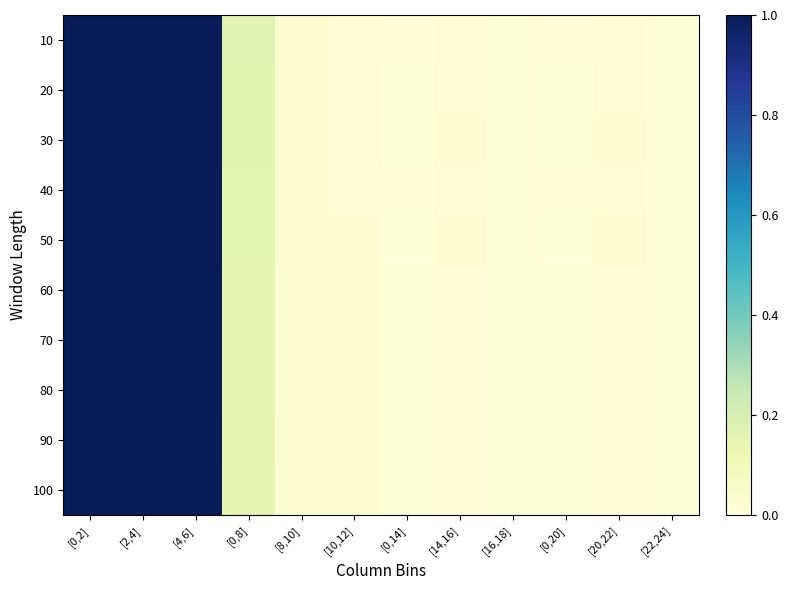

At [0,14], list the series in order from largest to smallest.

60, 70, 90, 80, 100, 10, 40, 20, 30, 50